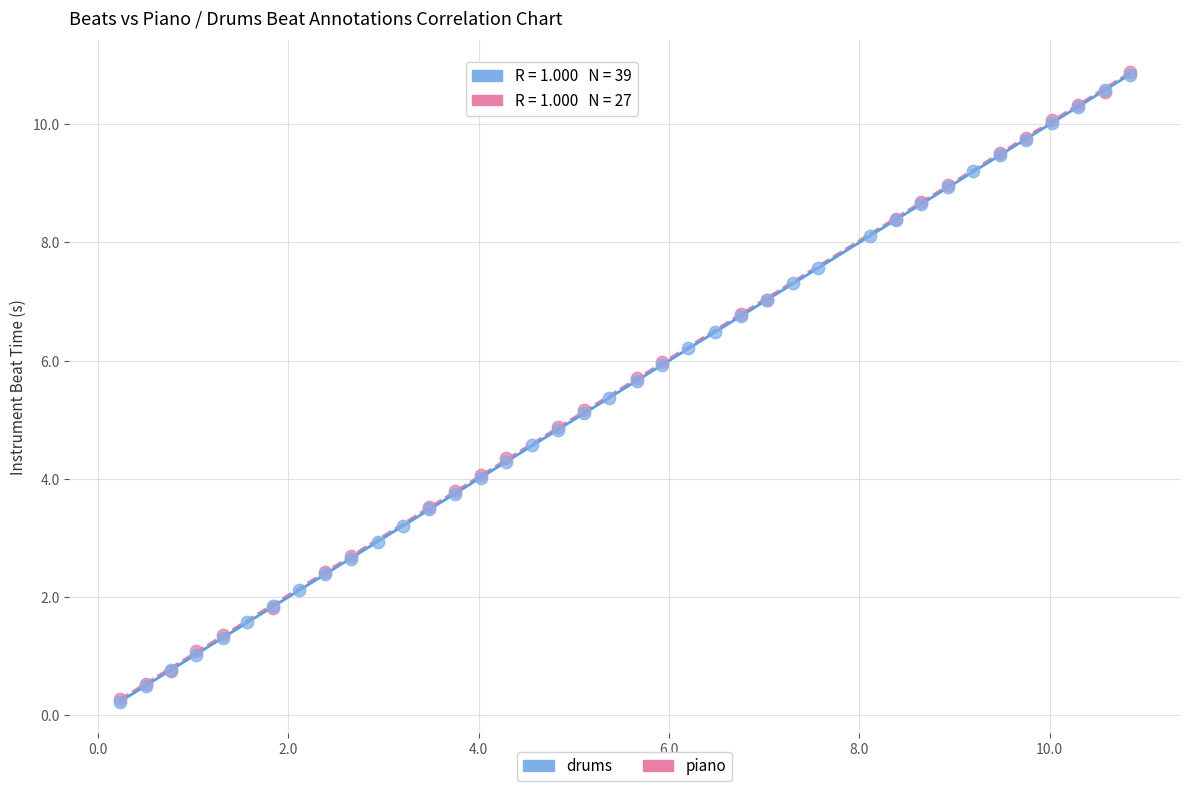

What are all the series names shown in the legend?

drums, piano